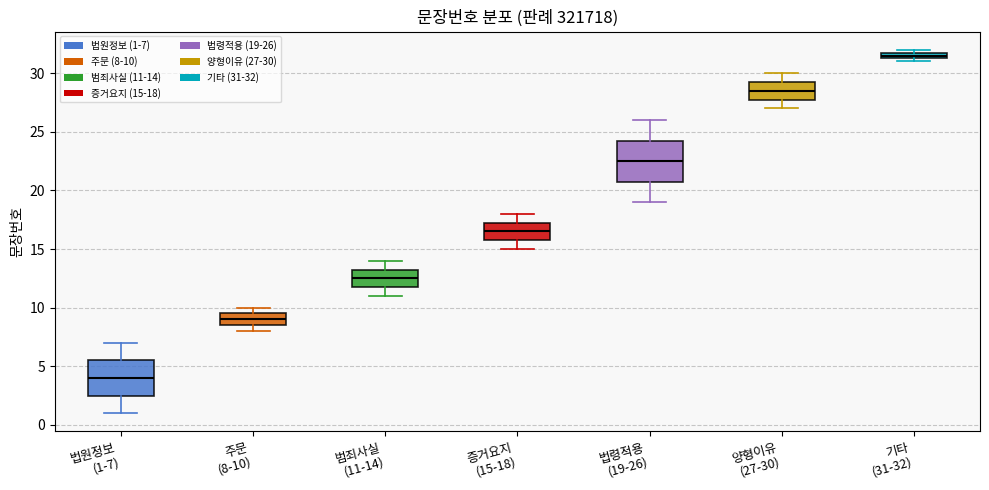

Which box is the tallest, from its lower edge to its upper edge?

법령적용 (19-26)